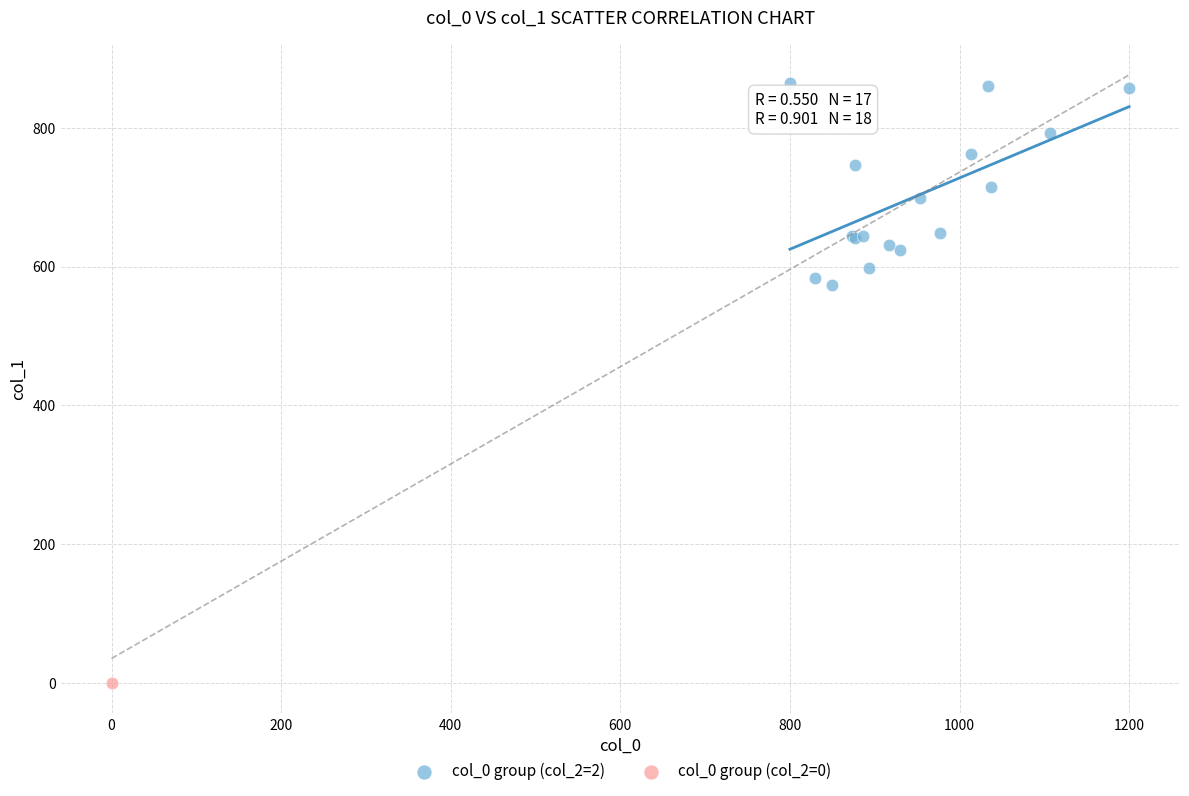

What are all the series names shown in the legend?

col_0 group (col_2=2), col_0 group (col_2=0)